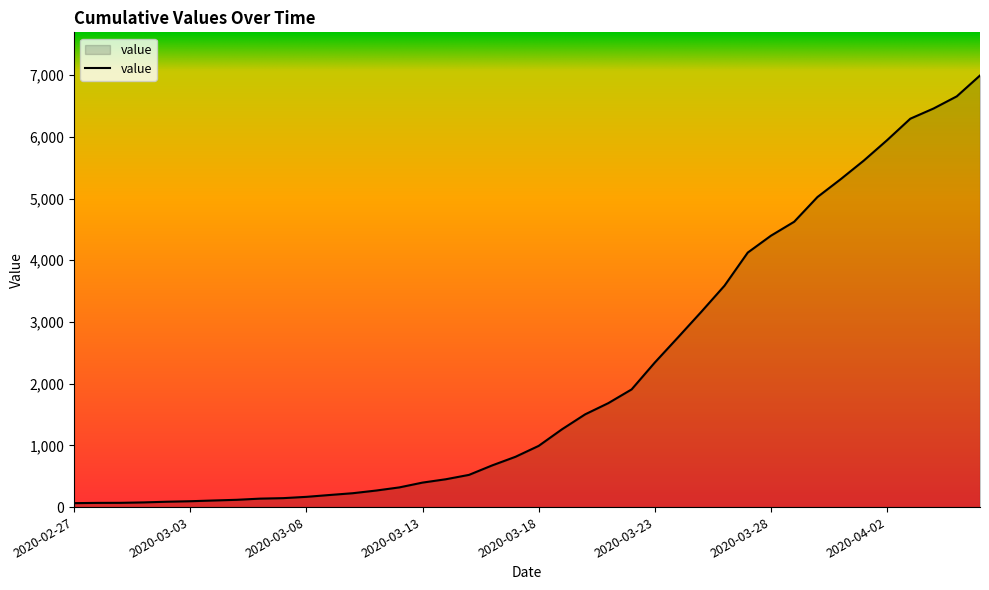

What is the greatest value displayed?

6994